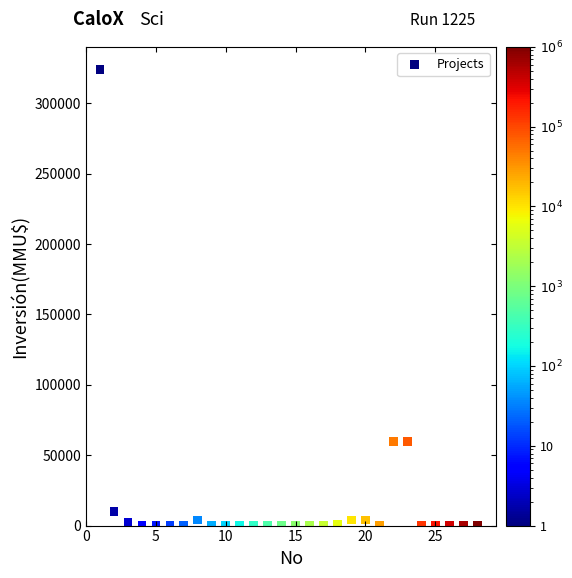

What is the range of X values (max minus min)?

27